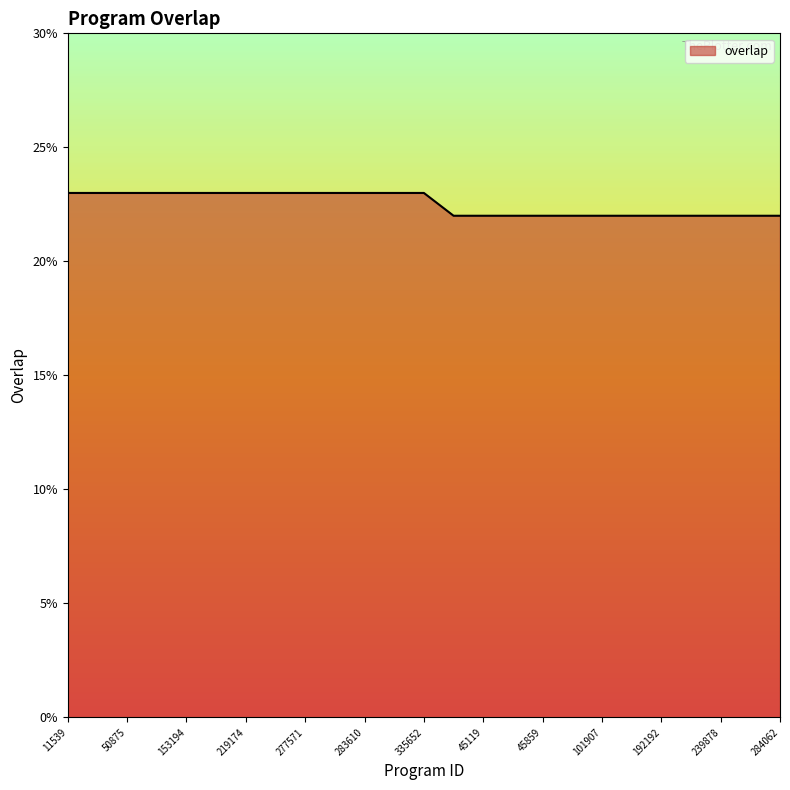

What is the difference between the maximum and minimum values?

1